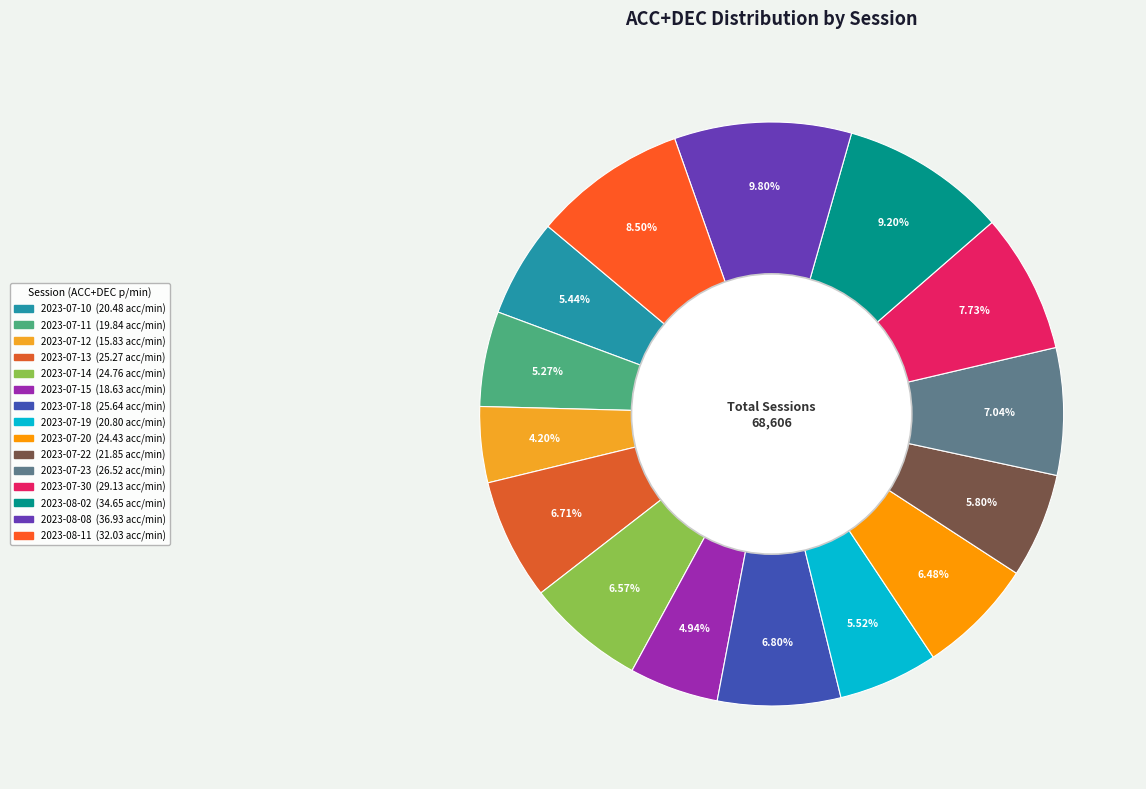

To the nearest percent, what is the average slice percentage?

7%